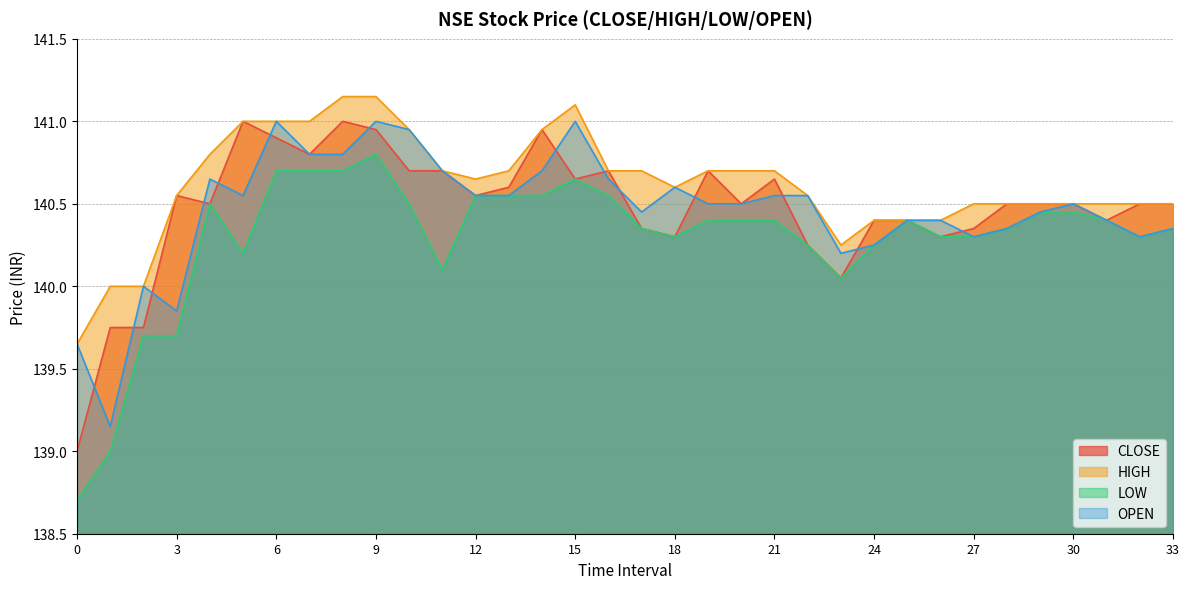

At which category does OPEN reach its first local peak?

2